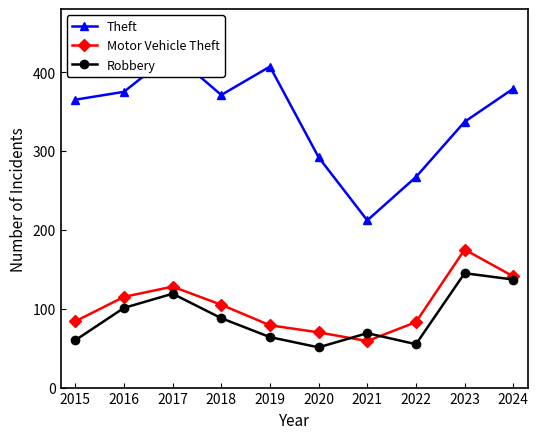

Reading right to left, what are all the values shown in this chart?

Theft: 379	337	267	212	292	407	371	424	375	365
Motor Vehicle Theft: 141	175	83	59	70	79	105	128	115	84
Robbery: 137	145	55	69	51	64	88	119	101	60